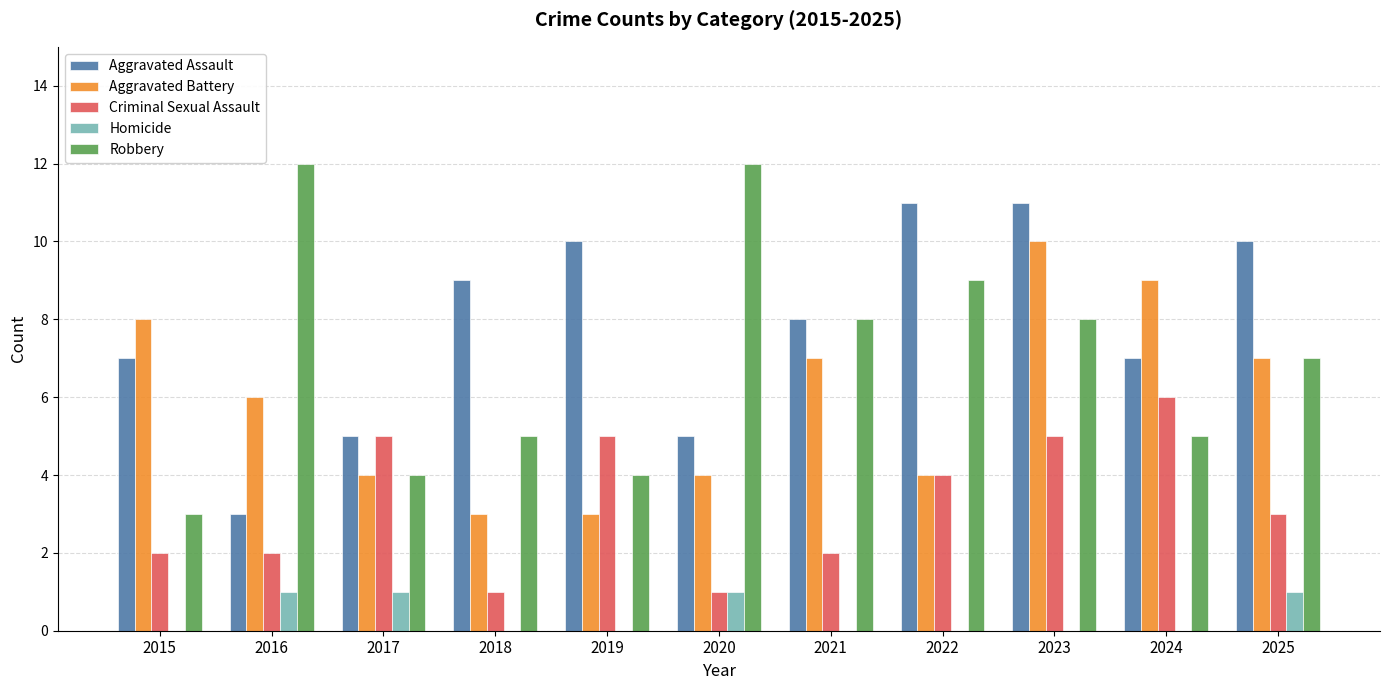

Where does the Robbery series first go above 7?

2016